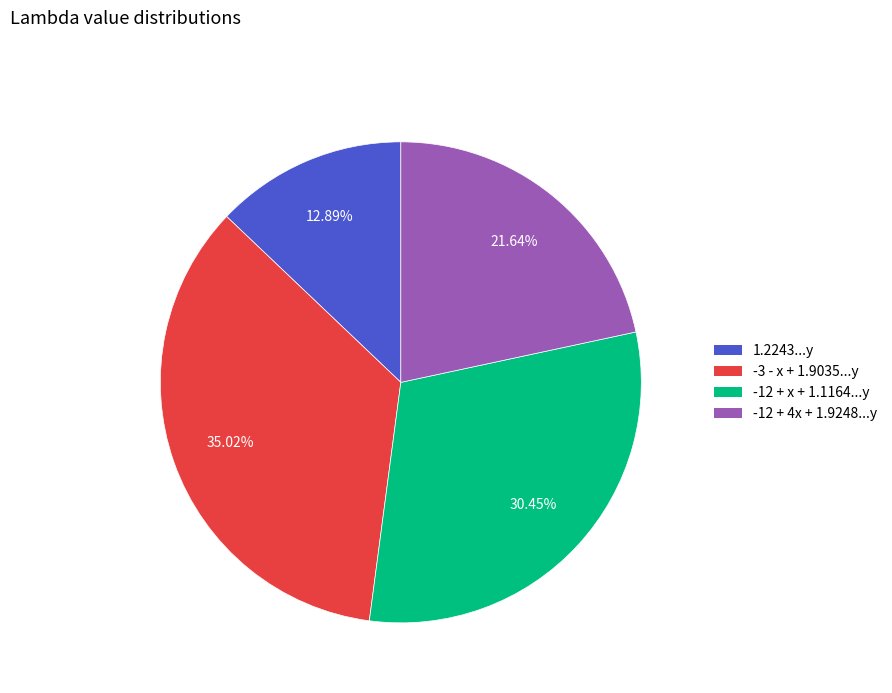

How many slices are in this pie chart?

4